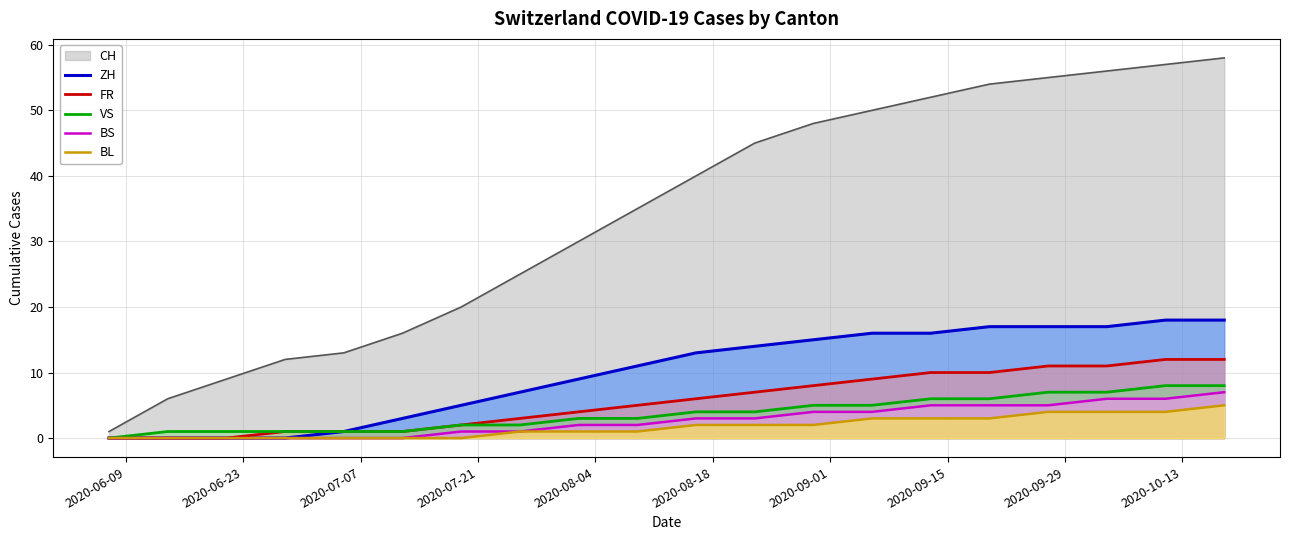

Does the chart display data point markers on the line(s)?

No